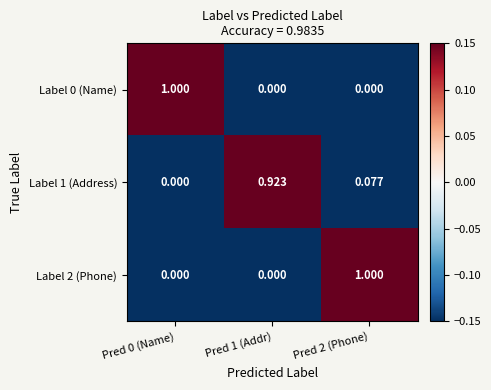

Between Pred 0 (Name) and Pred 1 (Addr), which series saw the biggest shift?

Label 0 (Name)